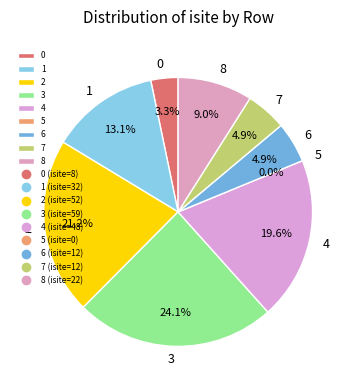

Which slice is the largest?

3